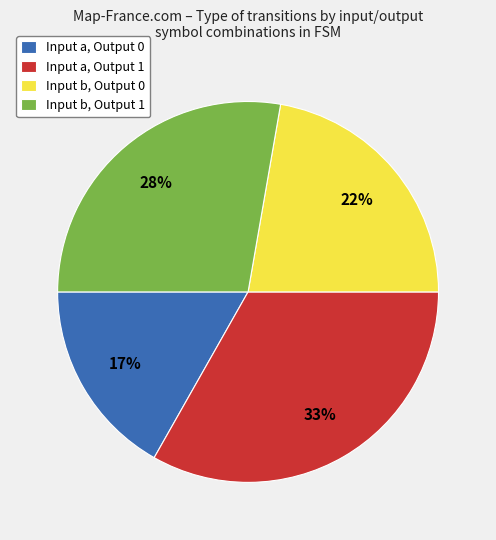

To the nearest percent, what is the average slice percentage?

25%